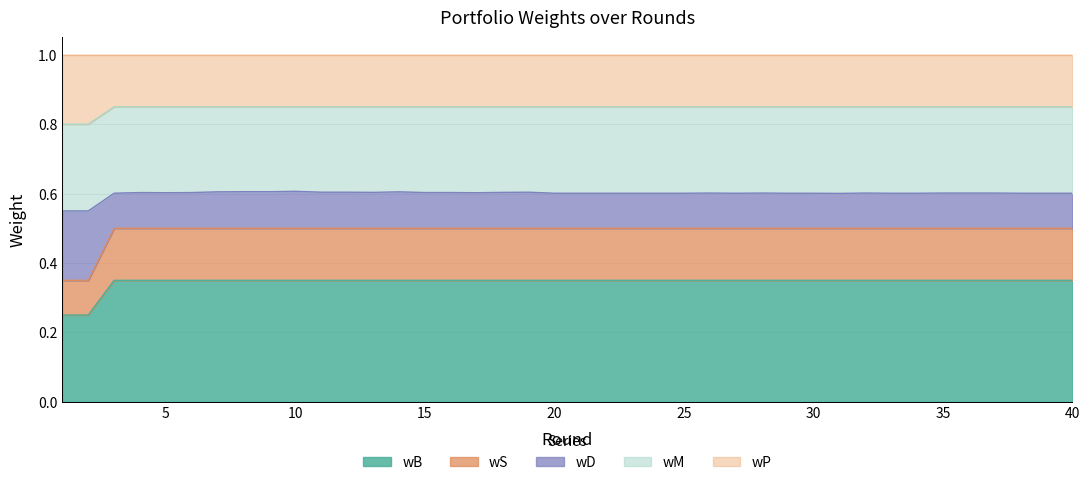

At how many categories does at least one series exceed 0?

40